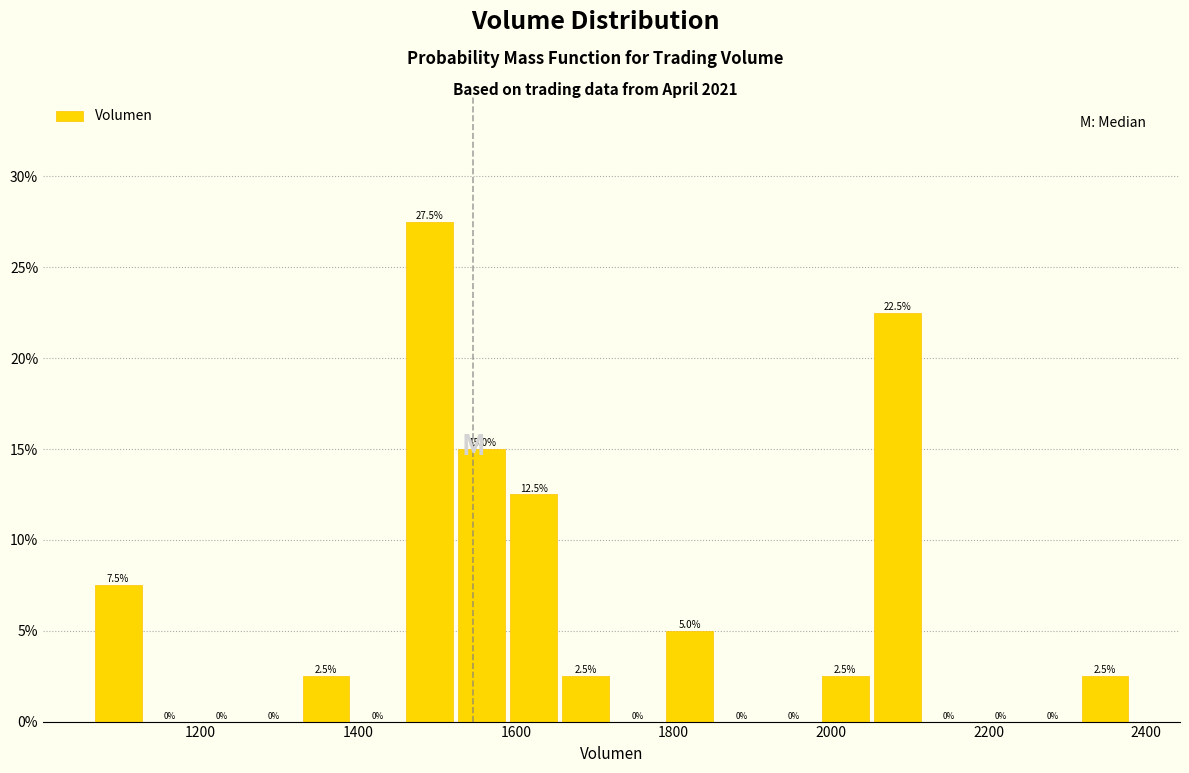

Read against the x-axis, roughly where is the centre of the tallest bar?

1500